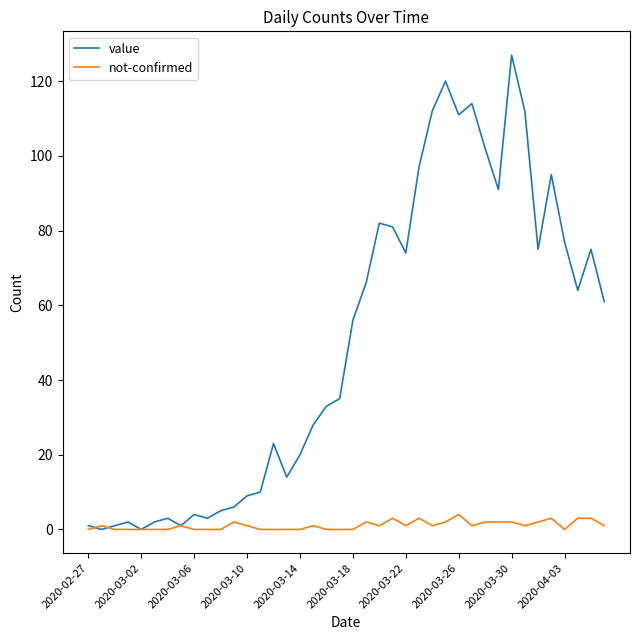

How many values in the value series are below 56?

20